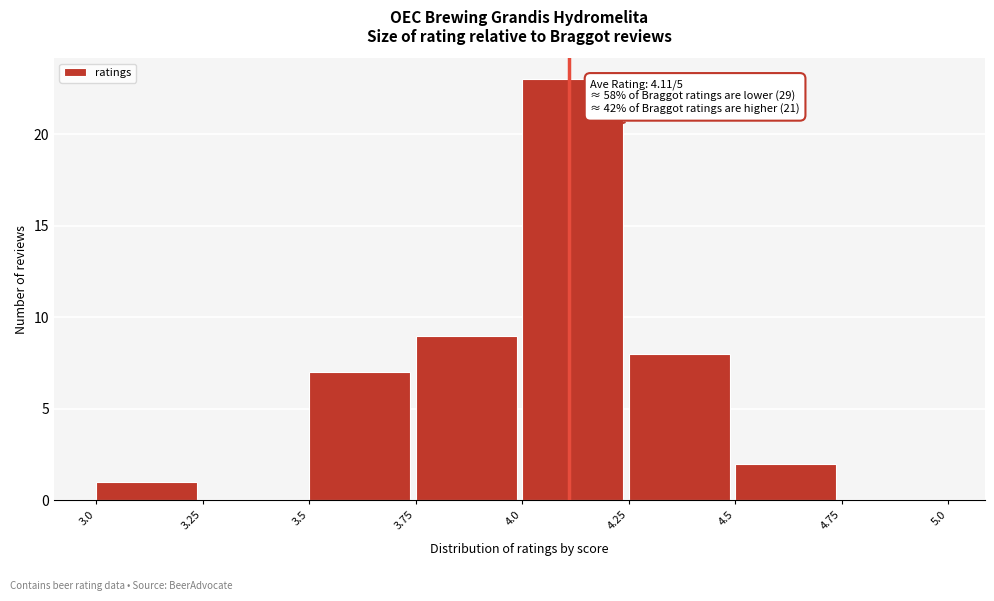

Over which range of the x-axis is the bar tallest?

4.0 to 4.25